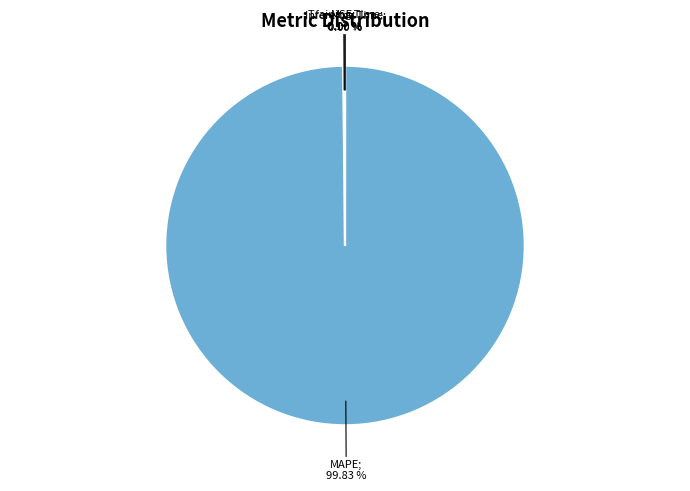

Is there a majority slice in this chart?

Yes